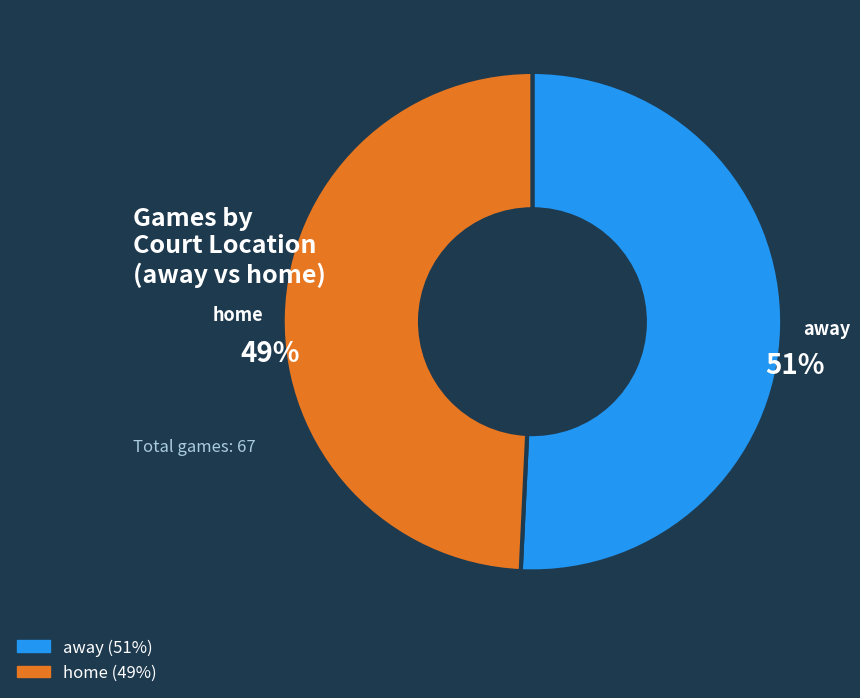

To the nearest percent, what percentage of the pie is away?

51%